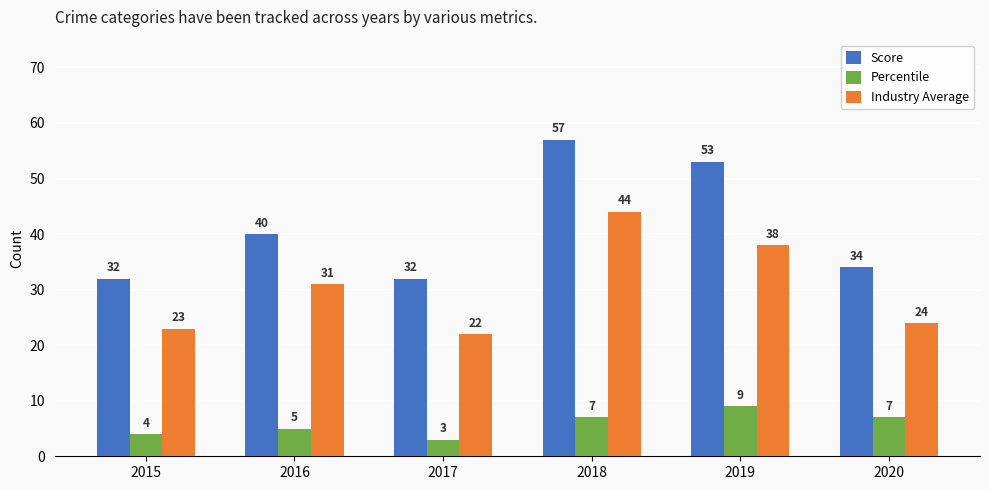

Which series has the largest range (max minus min)?

Score